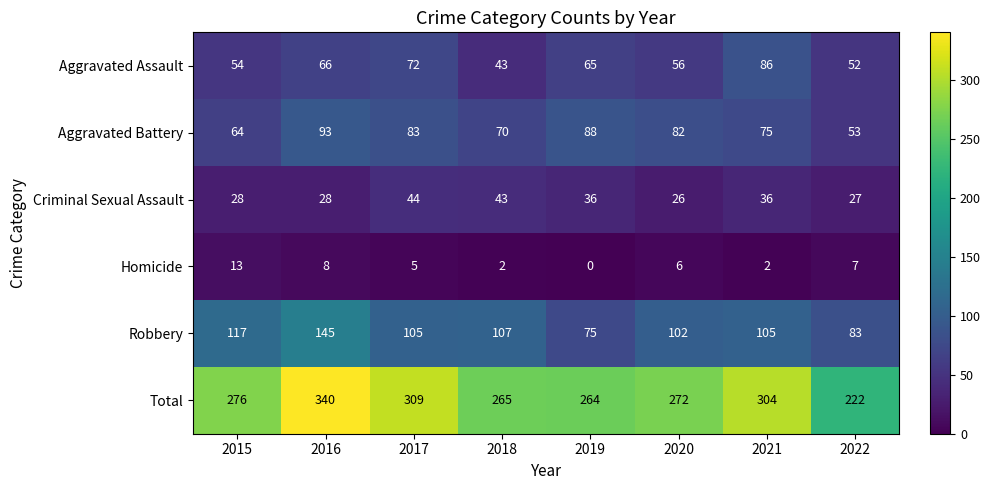

What value does the Aggravated Battery series have at 2015?

64